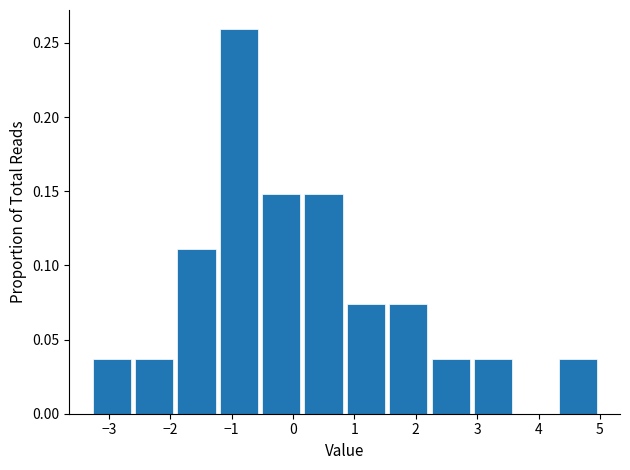

Which range on the x-axis has the tallest bar?

-1.2 to -0.5